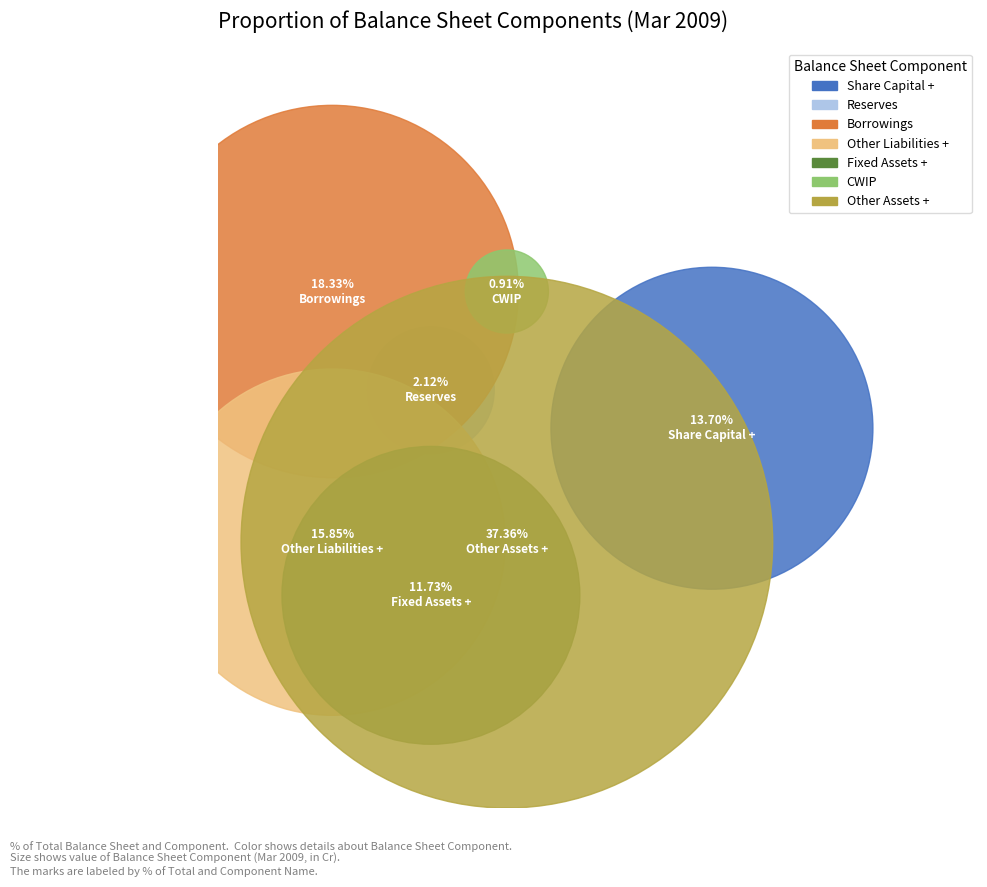

Approximately how many times larger is the value at Other Liabilities + compared to Borrowings?

0.9